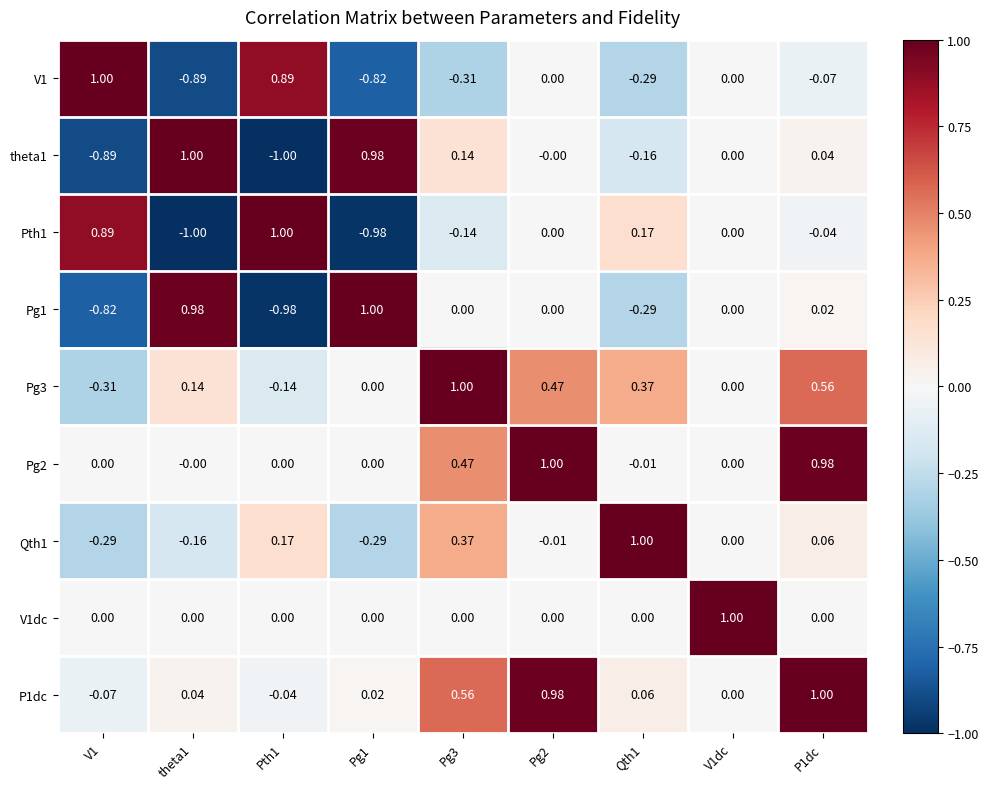

At how many categories does at least one series exceed 0?

9